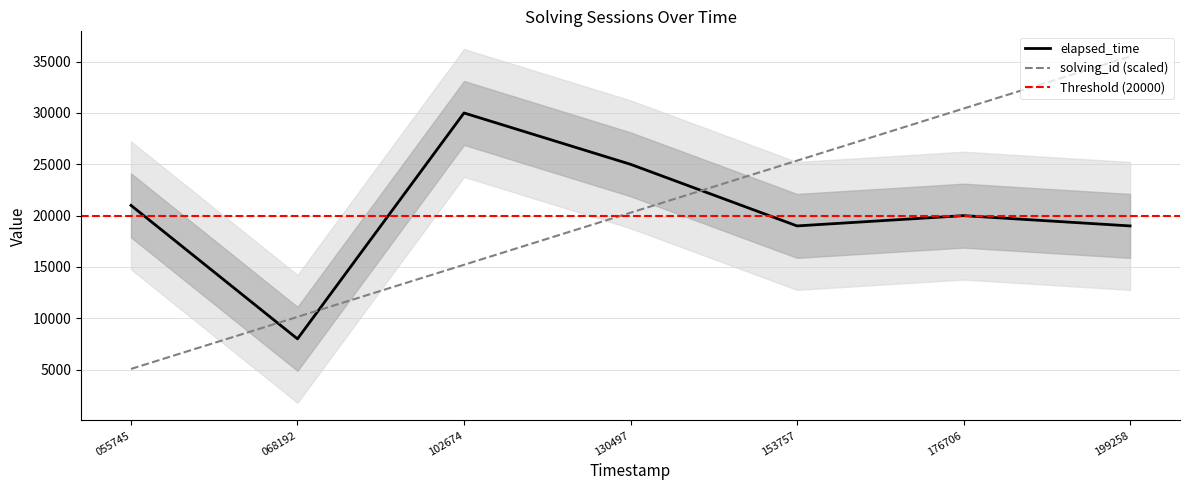

How many intersections are there between elapsed_time and solving_id?

3